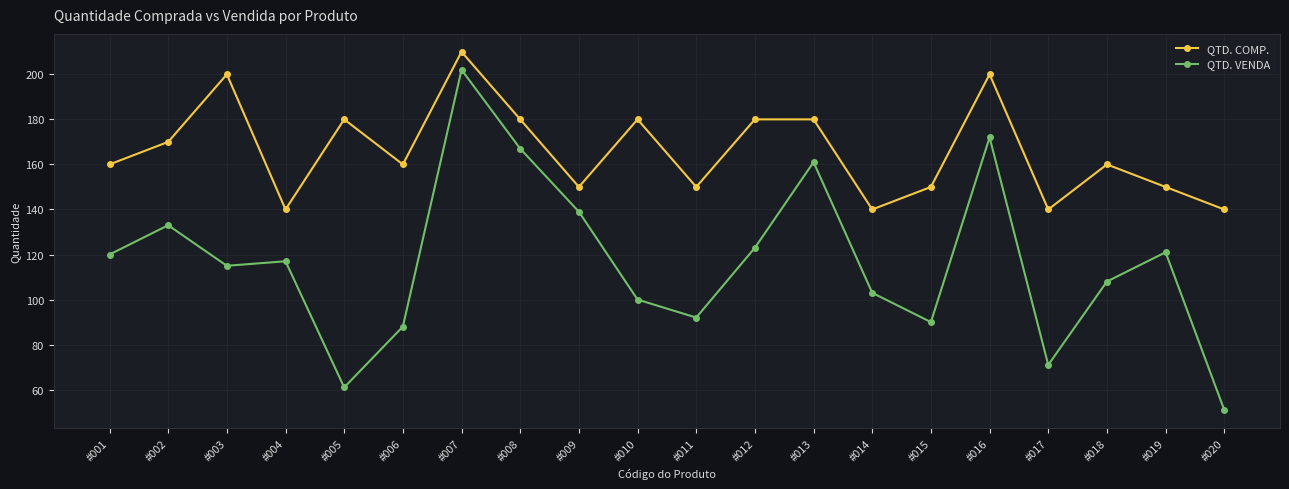

Reading left to right, what are all the values shown in this chart?

QTD. COMP.: #001=160	#002=170	#003=200	#004=140	#005=180	#006=160	#007=210	#008=180	#009=150	#010=180	#011=150	#012=180	#013=180	#014=140	#015=150	#016=200	#017=140	#018=160	#019=150	#020=140
QTD. VENDA: #001=120	#002=133	#003=115	#004=117	#005=61	#006=88	#007=202	#008=167	#009=139	#010=100	#011=92	#012=123	#013=161	#014=103	#015=90	#016=172	#017=71	#018=108	#019=121	#020=51